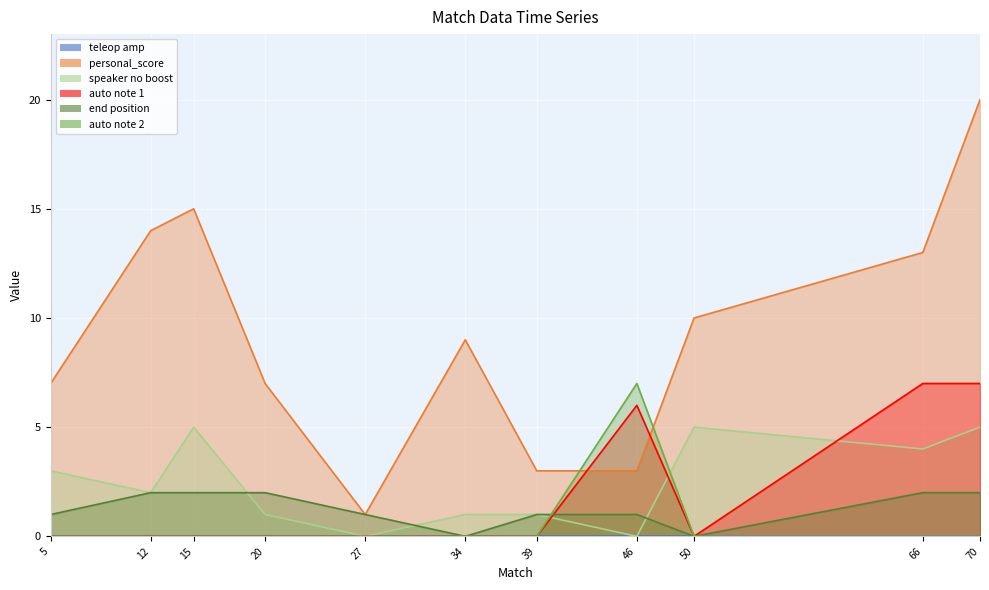

How many interior local peaks does the auto note 1 series have?

1